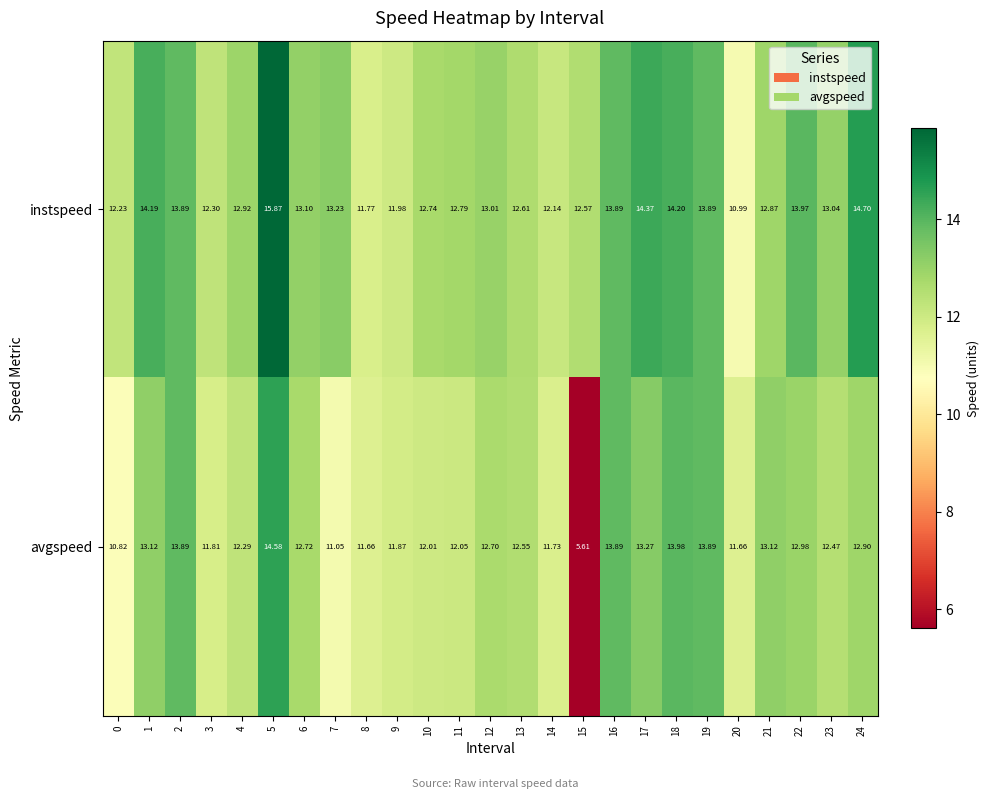

Count the number of data series in this chart.

2